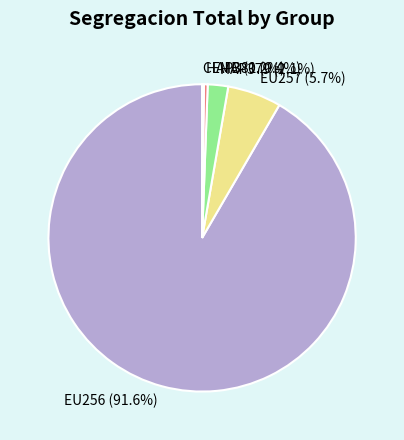

Between EU257 and EU256, which is larger?

EU256